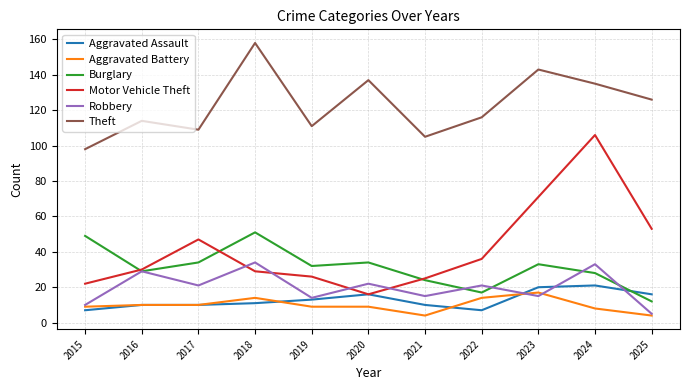

True or false: Motor Vehicle Theft and Theft cross at least once.

False